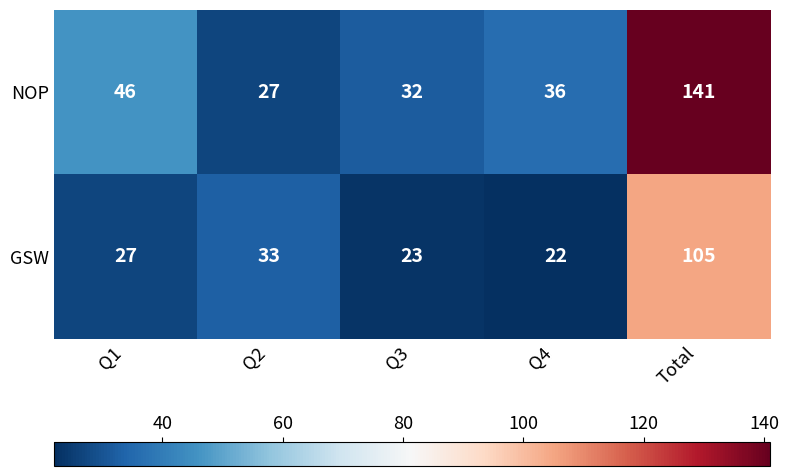

Which series has the largest range (max minus min)?

NOP